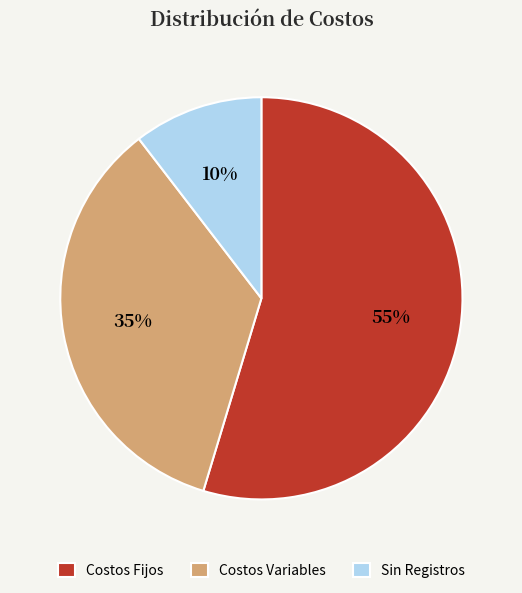

Which slice is the smallest?

Sin Registros